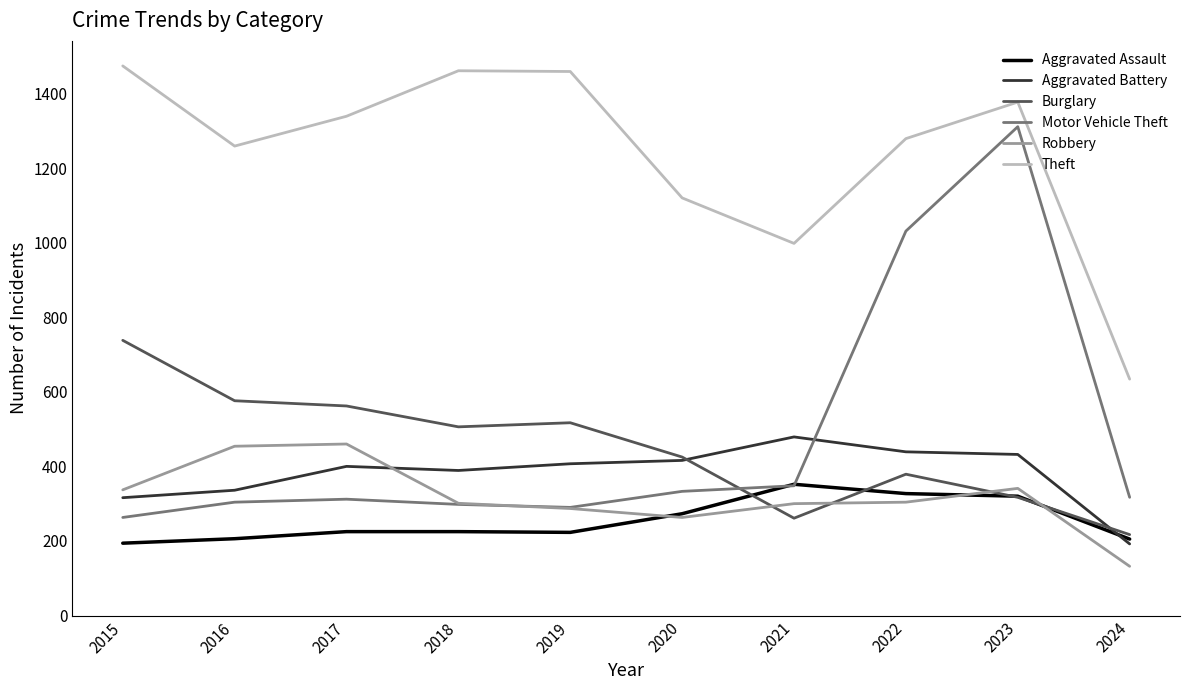

True or false: Aggravated Assault has a value of 273 at 2020.

True